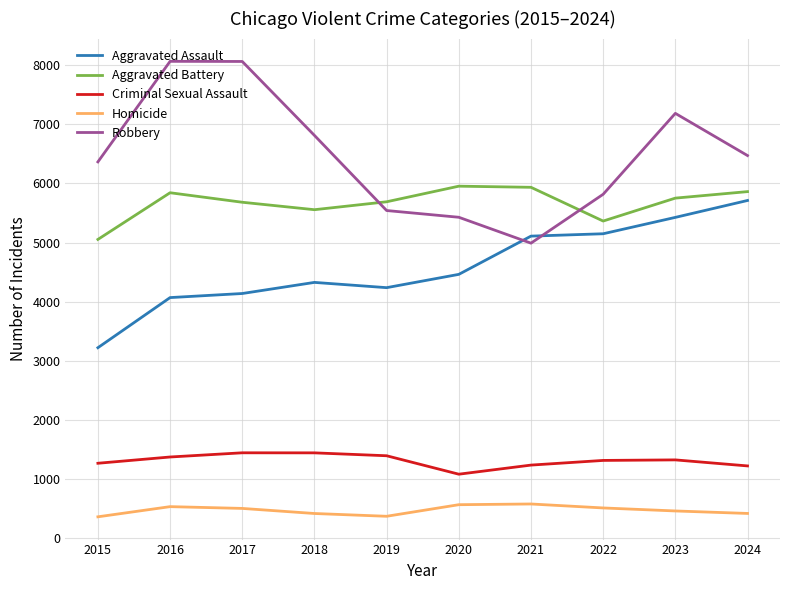

What is the total value across all series at 2017?

19824